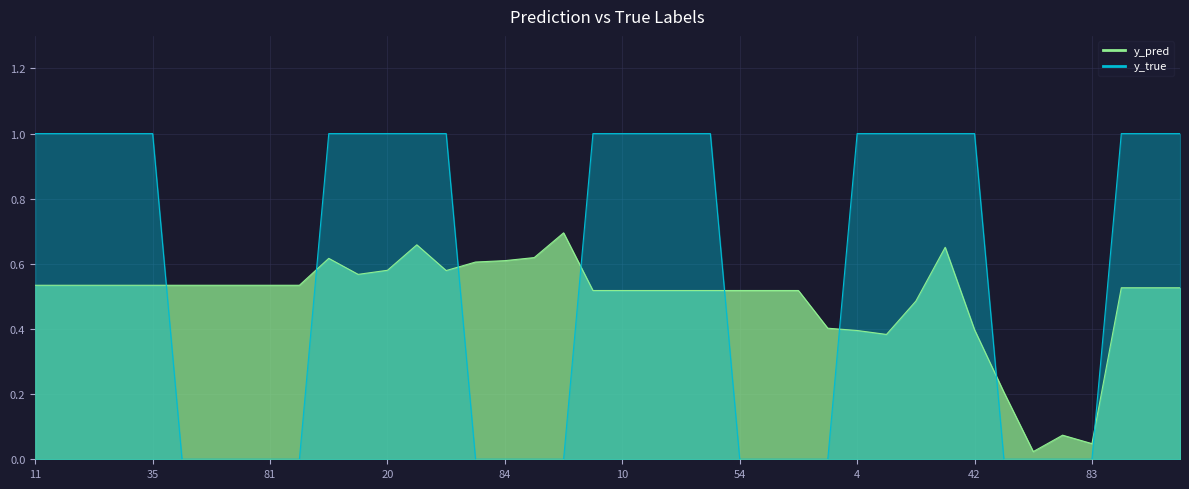

After their last crossing, which series has the higher values: y_pred or y_true?

y_true